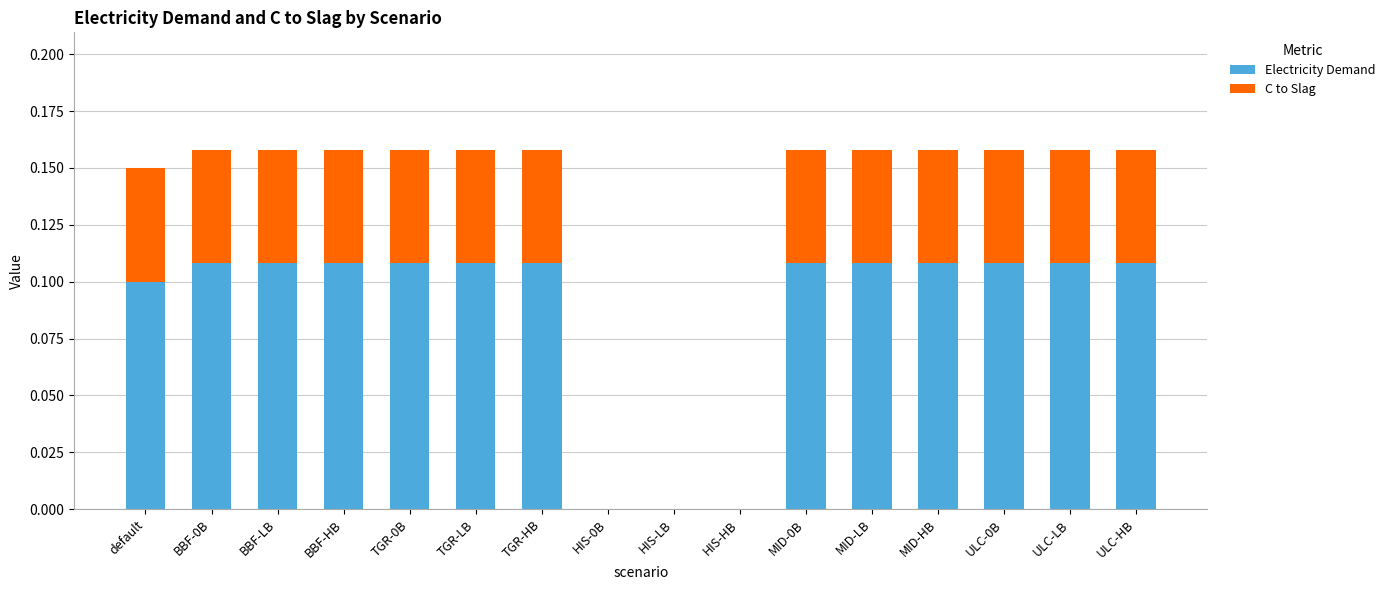

What is the sum of all Electricity Demand values?

1.4